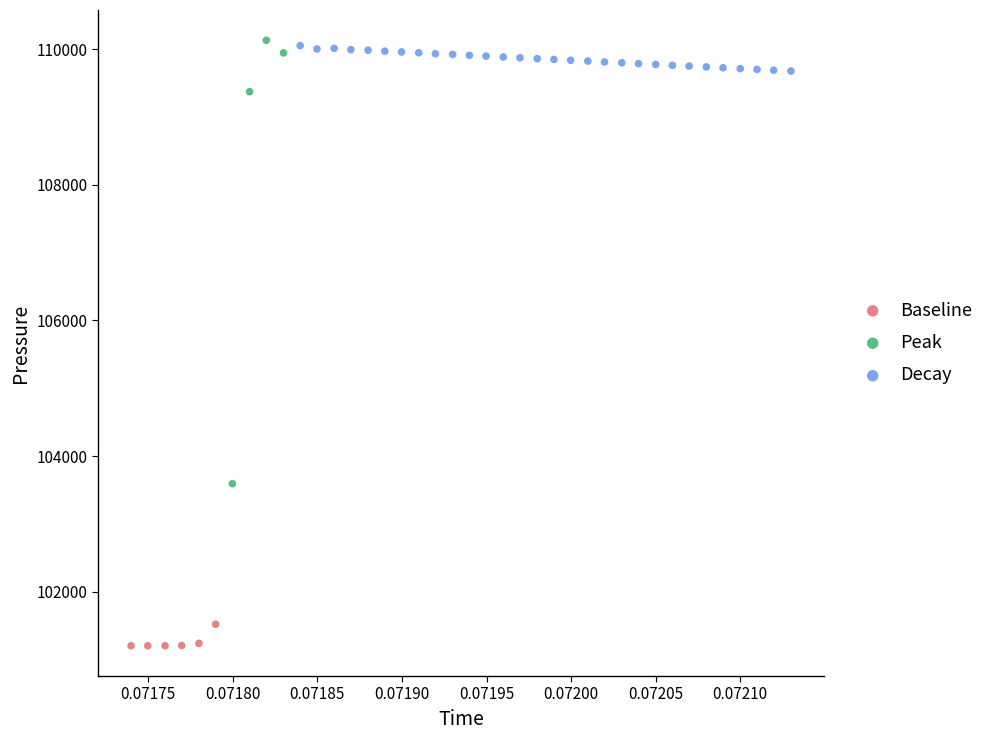

Which series contains the lowest Y value?

Baseline